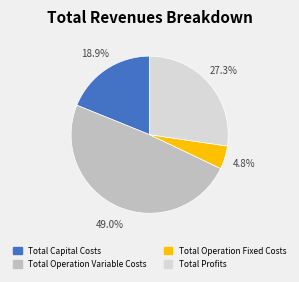

Which has a higher value, Total Profits or Total Capital Costs?

Total Profits